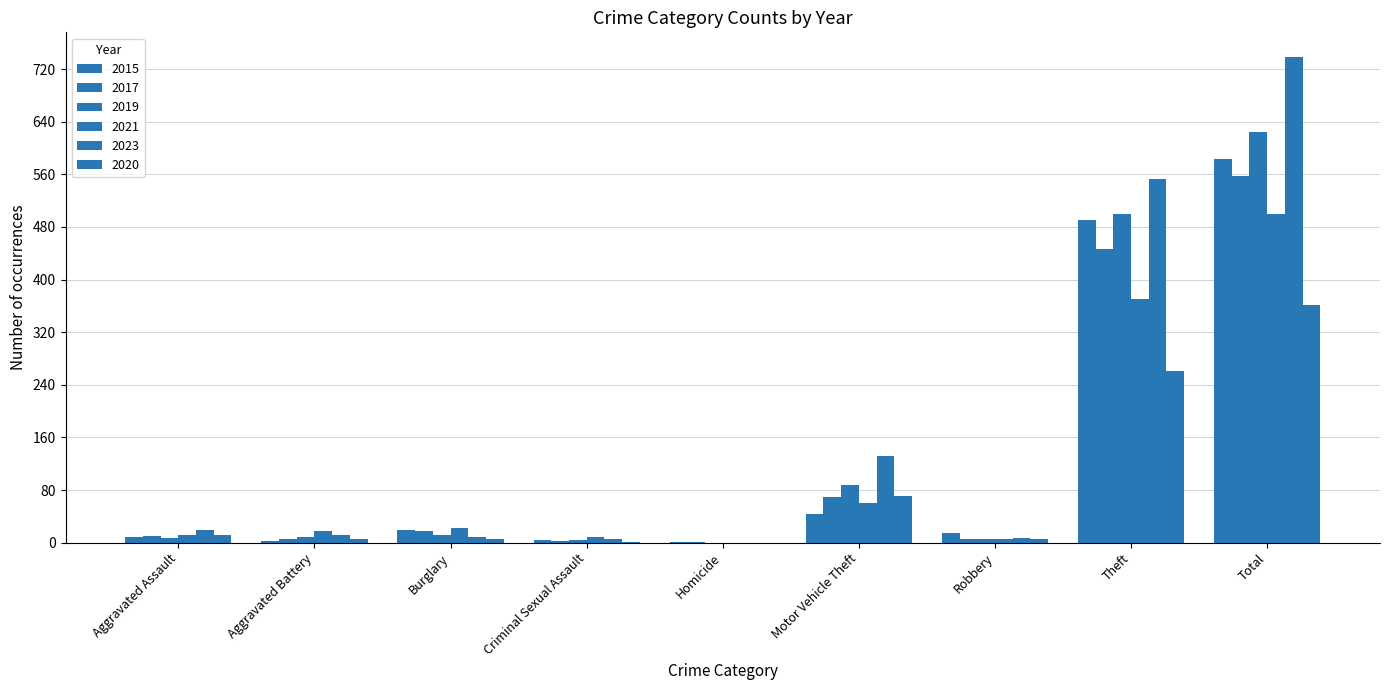

How many data points does each series have?

9